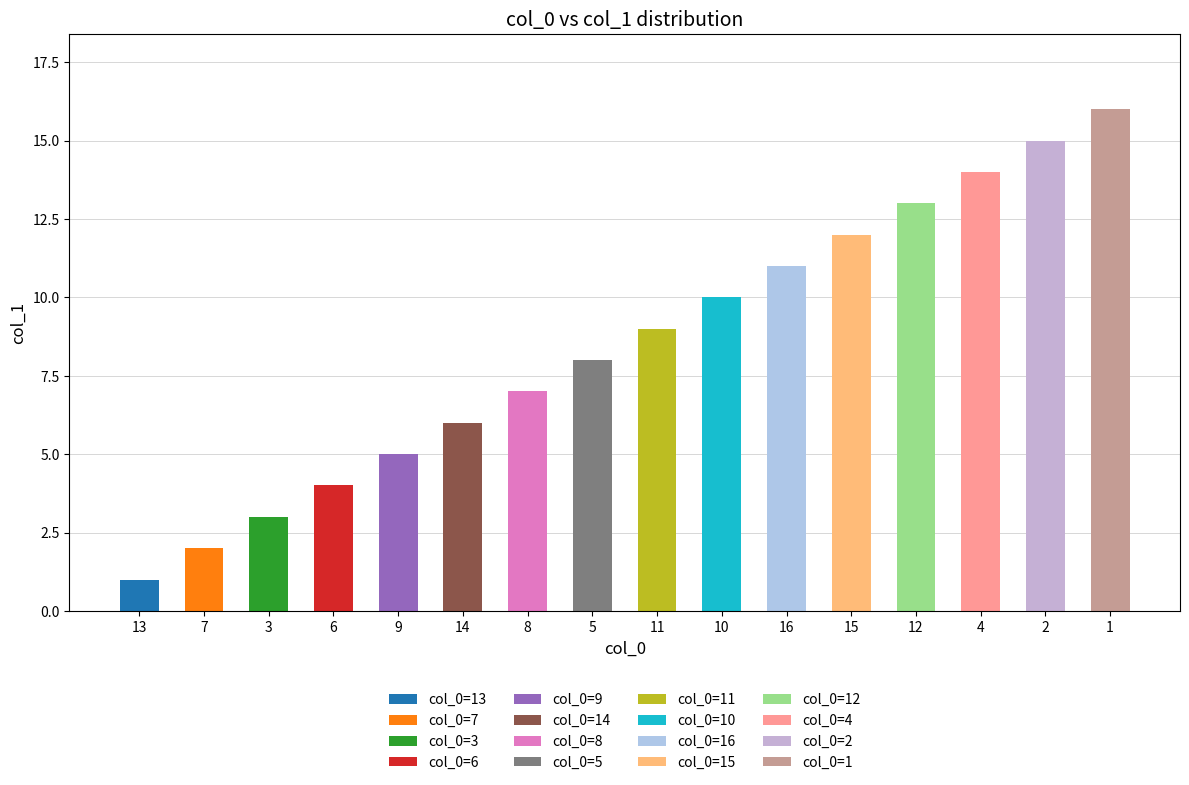

How many data points are less than 9?

8